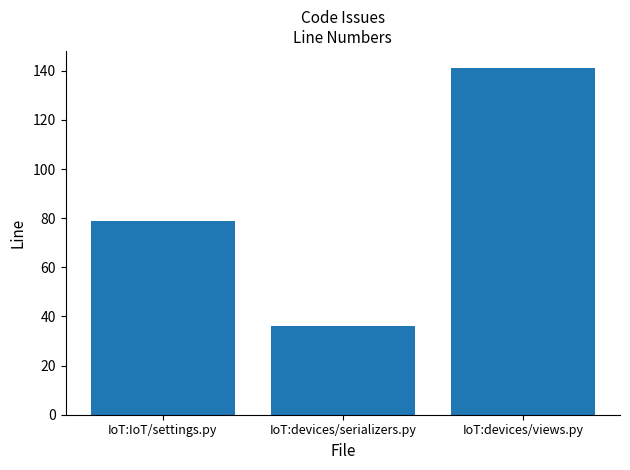

Read the value at IoT:devices/views.py, to the nearest 5.

140